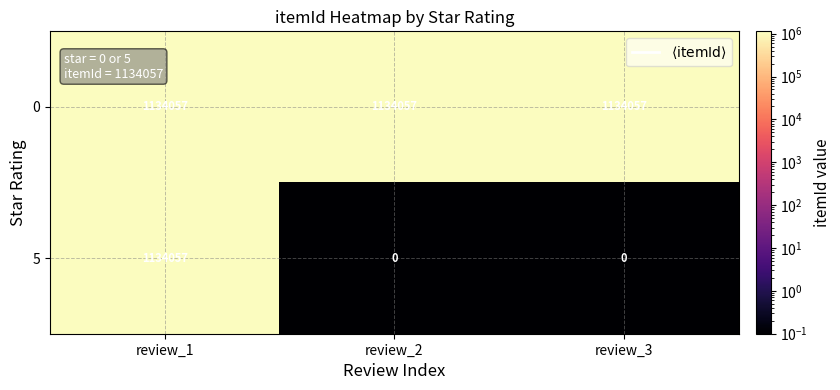

What is the average value of the 0 series?

1134057